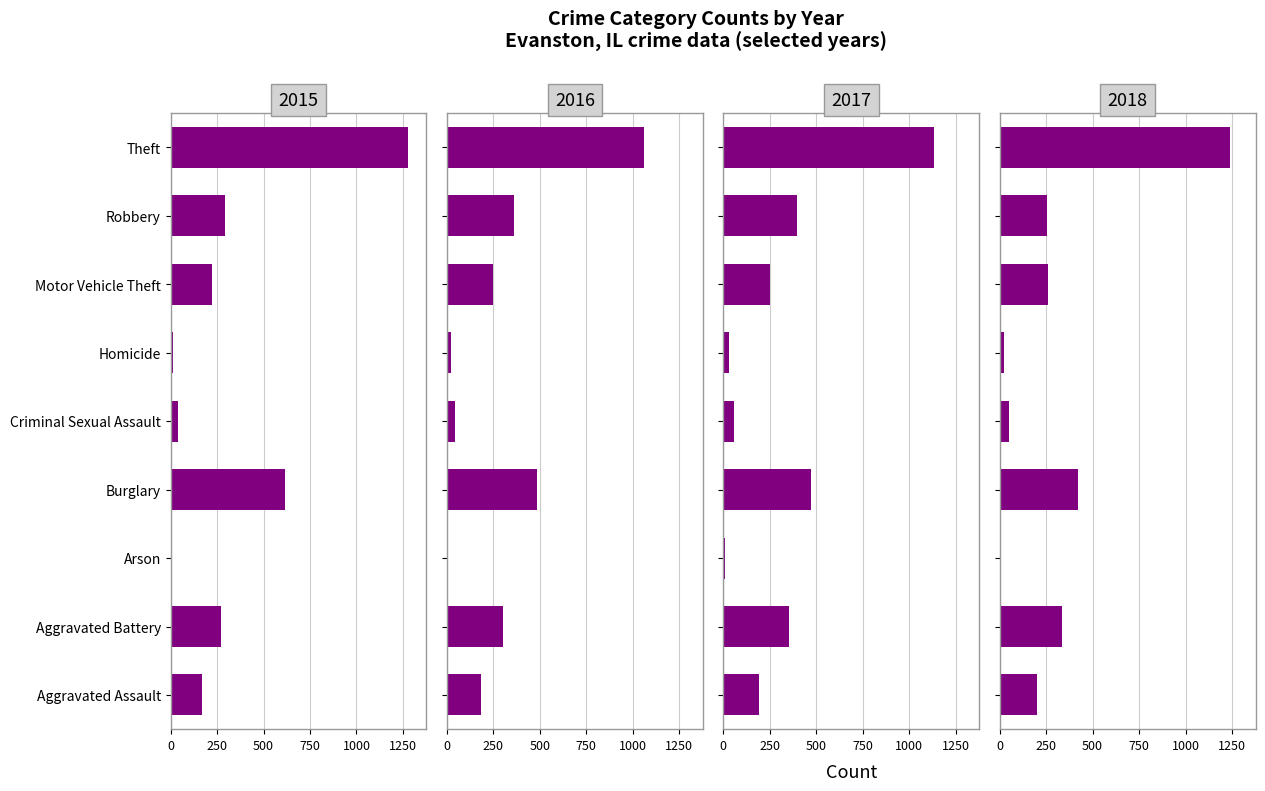

What is the difference between the maximum and minimum values in the 2016 series?

1056